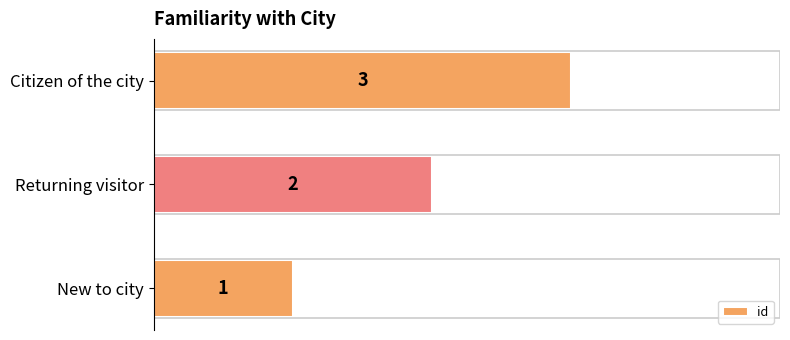

Approximately how many times larger is the value at Returning visitor compared to Citizen of the city?

0.7